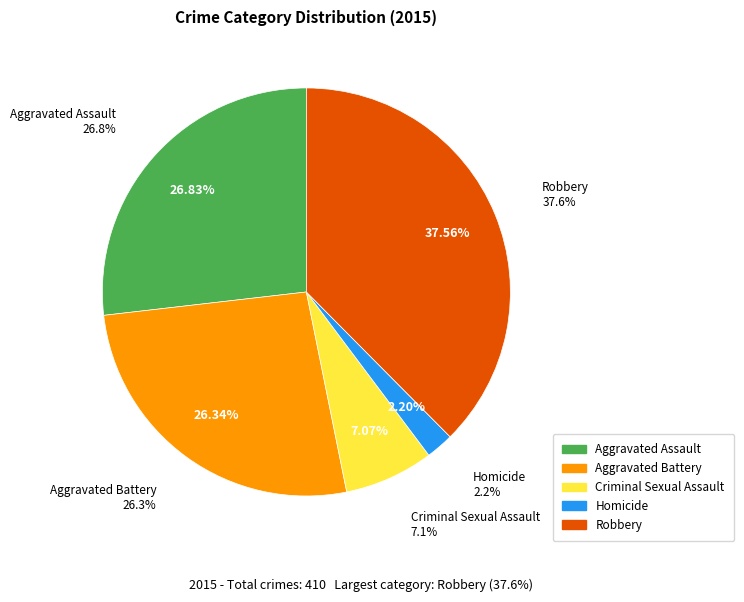

True or false: Criminal Sexual Assault accounts for 19% of the total.

False